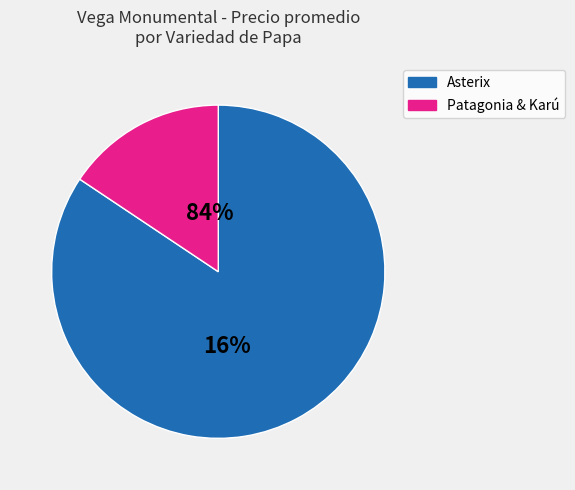

Which category has the biggest portion of the pie?

Asterix